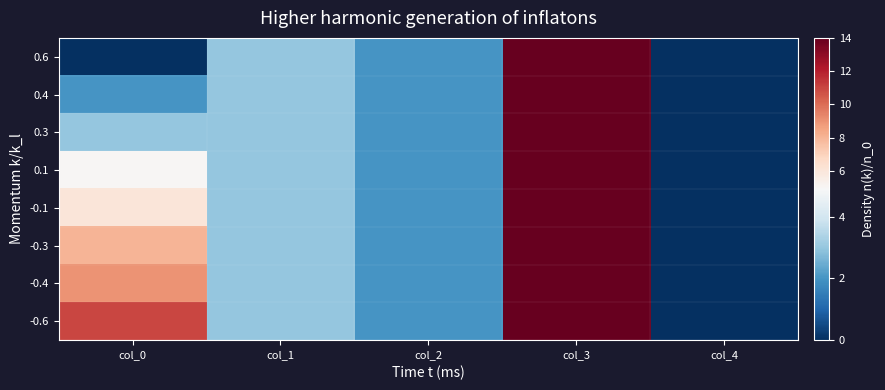

Reading right to left, list all the values displayed in this chart.

0.6: col_4=0	col_3=14	col_2=2	col_1=3	col_0=0
0.4: col_4=0	col_3=14	col_2=2	col_1=3	col_0=2
0.3: col_4=0	col_3=14	col_2=2	col_1=3	col_0=3
0.1: col_4=0	col_3=14	col_2=2	col_1=3	col_0=5
-0.1: col_4=0	col_3=14	col_2=2	col_1=3	col_0=6
-0.3: col_4=0	col_3=14	col_2=2	col_1=3	col_0=8
-0.4: col_4=0	col_3=14	col_2=2	col_1=3	col_0=9
-0.6: col_4=0	col_3=14	col_2=2	col_1=3	col_0=11